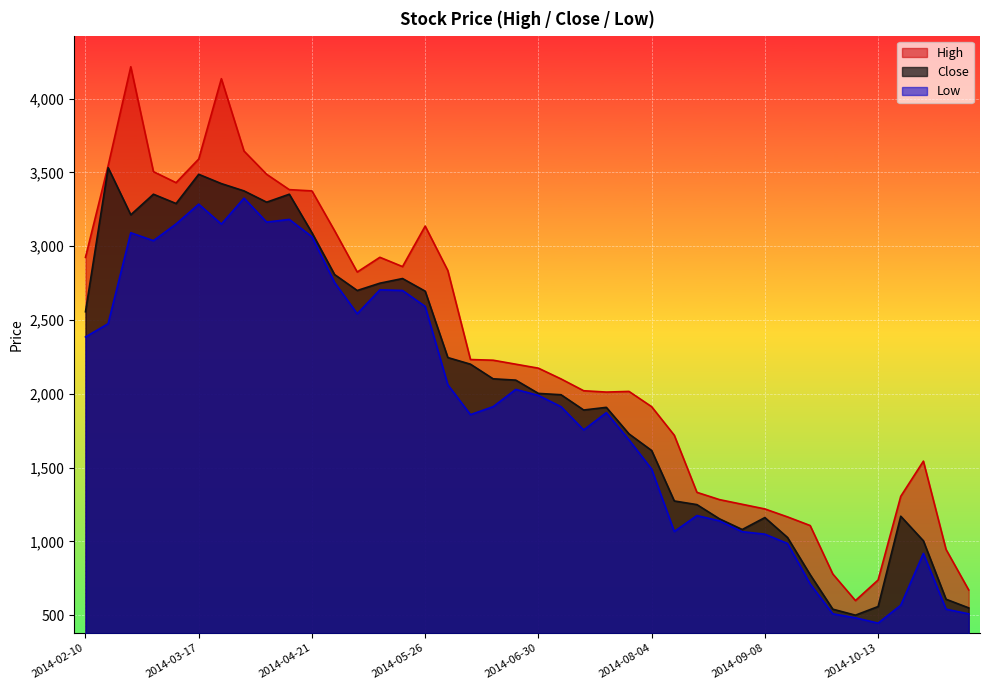

At which category does Low reach its first local peak?

2014-02-24